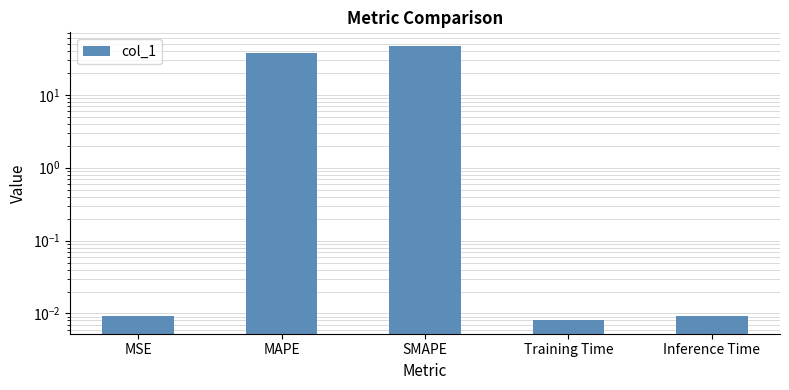

What is the difference between the maximum and minimum values?

46.8